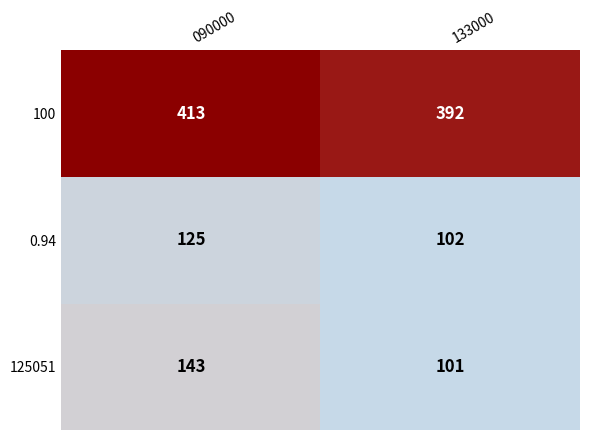

Reading right to left, extract all data points from this chart.

100: 392	413
0.94: 102	125
125051: 101	143